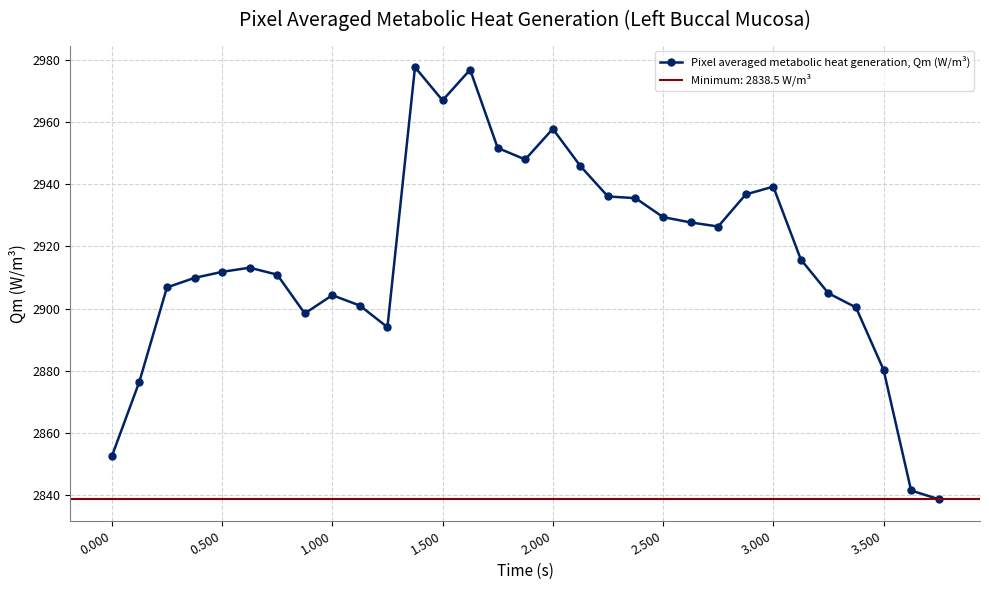

Reading left to right, list all the values displayed in this chart.

2852.4	2876.4	2906.8	2909.9	2911.8	2913.2	2910.9	2898.4	2904.3	2900.9	2894.0	2977.8	2967.1	2977.0	2951.8	2948.0	2957.9	2945.9	2936.1	2935.6	2929.5	2927.8	2926.4	2936.8	2939.3	2915.8	2904.9	2900.4	2880.3	2841.3	2838.5